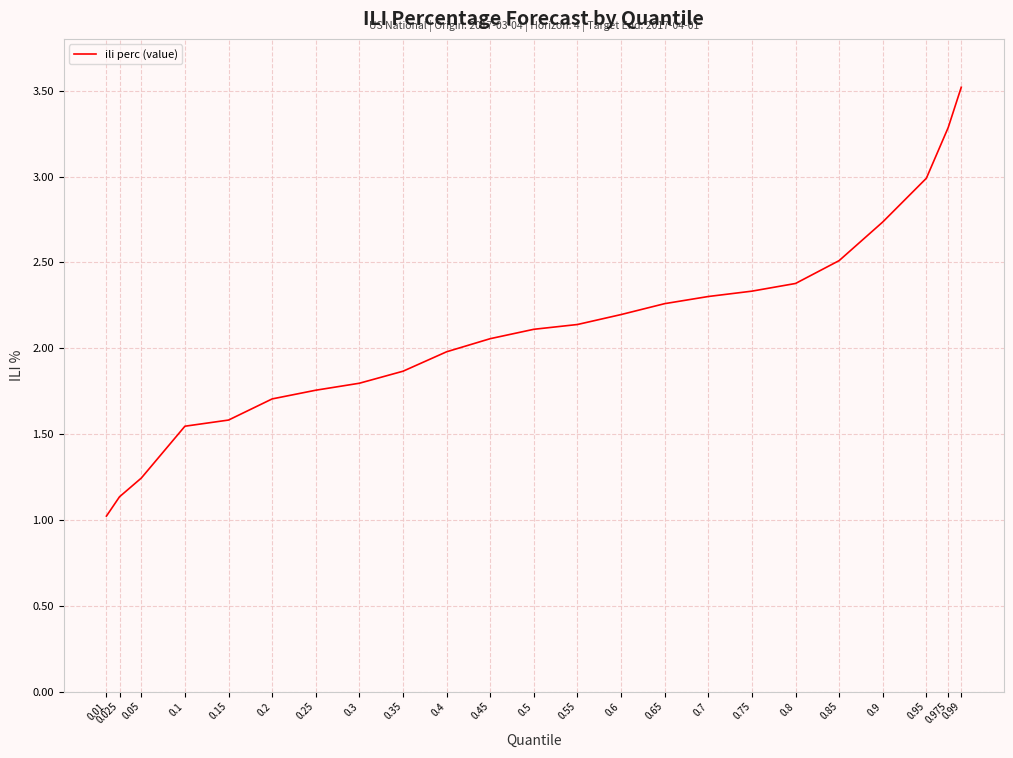

True or false: the data shows 2.2 at 0.6.

True